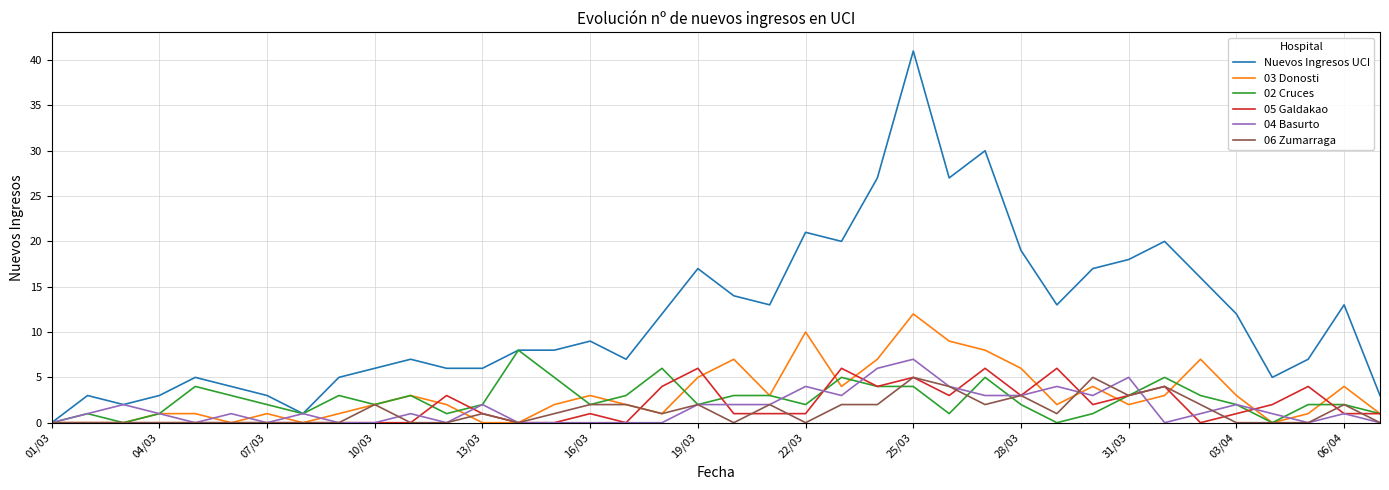

Which series has the widest spread of values?

Nuevos Ingresos UCI